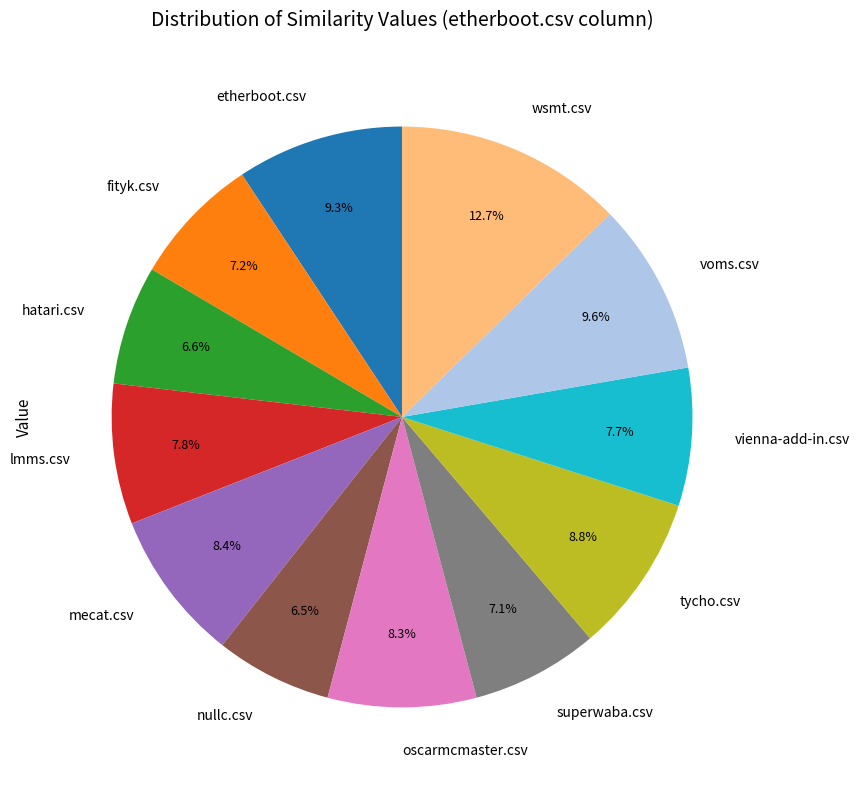

How many segments does this pie chart have?

12